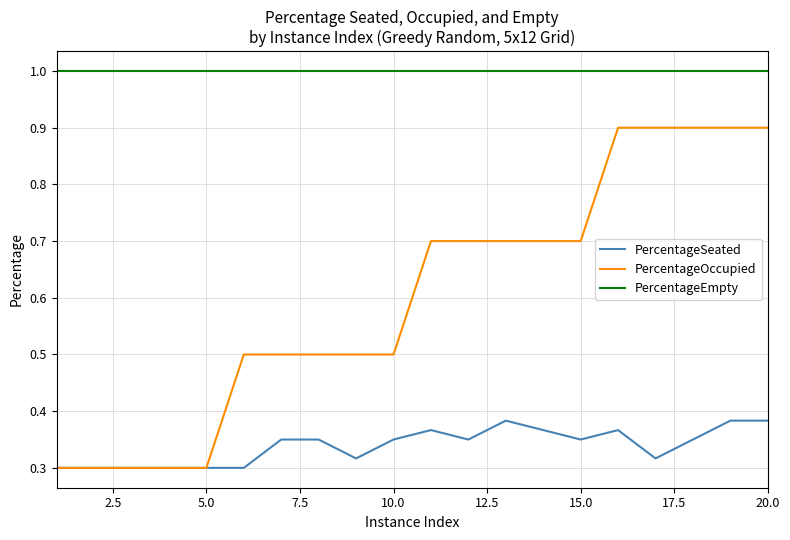

Which series has the largest total across all categories?

PercentageEmpty